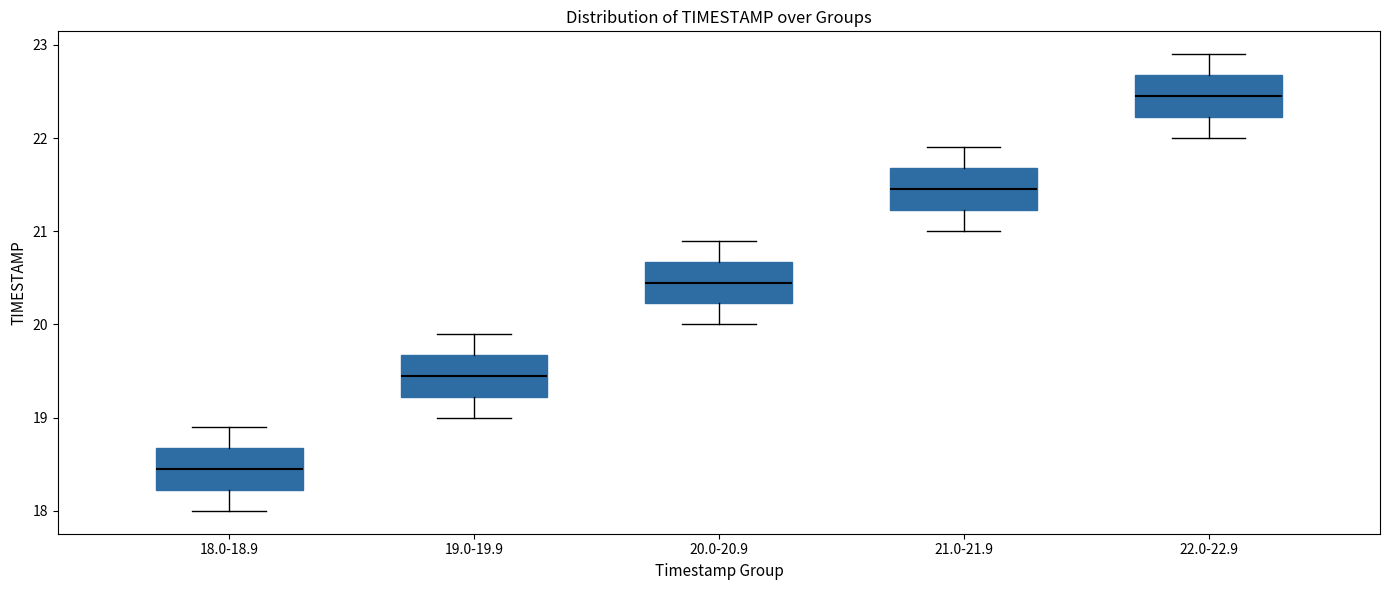

Reading left to right, transcribe this box plot: for each box, give where its median line is, the range the box spans, and where its two whiskers end, as read against the y-axis. The values are not printed on the chart, so give them approximately, as read against the axis.

18.0-18.9: median 18.5, box 18.2 to 18.7, whiskers 18.0 to 18.9
19.0-19.9: median 19.5, box 19.2 to 19.7, whiskers 19.0 to 19.9
20.0-20.9: median 20.5, box 20.2 to 20.7, whiskers 20.0 to 20.9
21.0-21.9: median 21.5, box 21.2 to 21.7, whiskers 21.0 to 21.9
22.0-22.9: median 22.5, box 22.2 to 22.7, whiskers 22.0 to 22.9